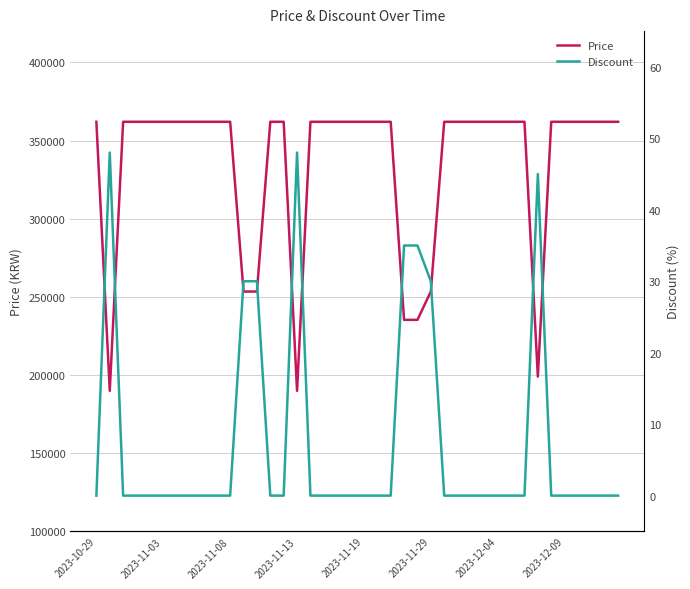

What are all the series names shown in the legend?

Price, Discount